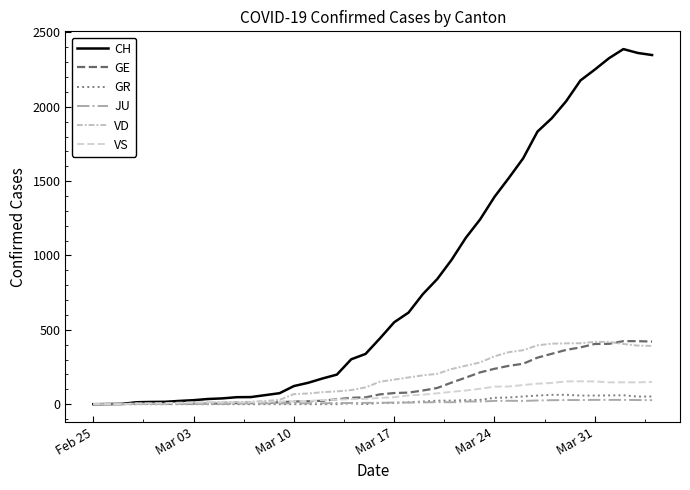

True or false: GE has more than 2 points higher than both neighbors.

False